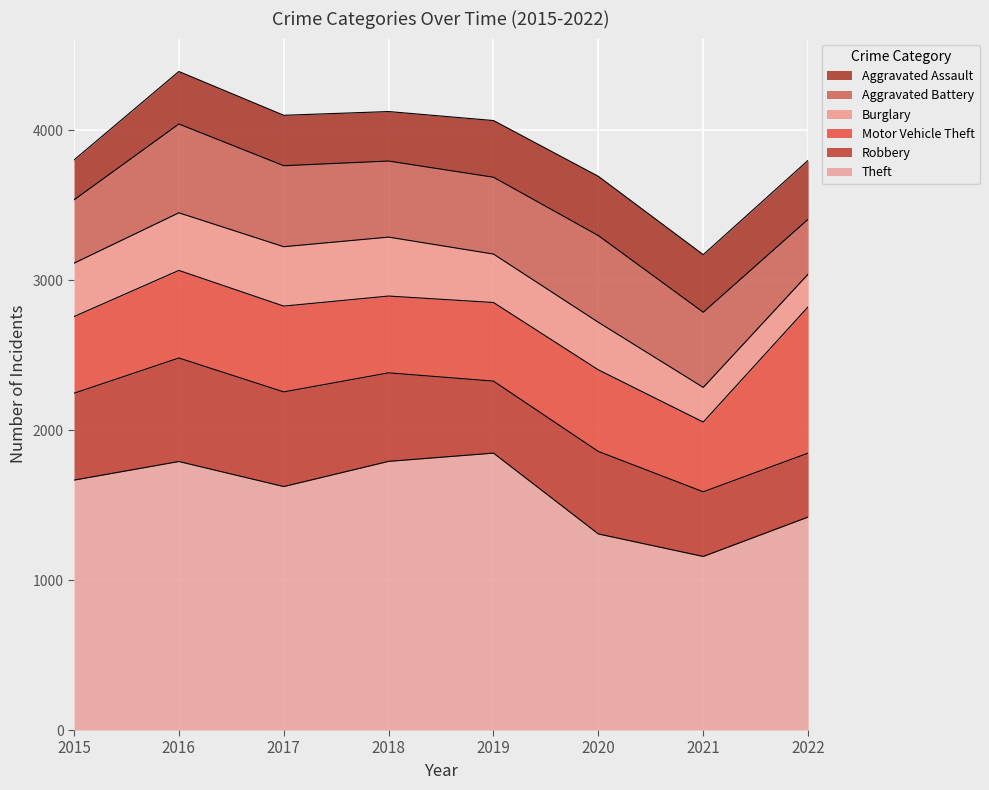

What is the minimum value shown in the chart?

218